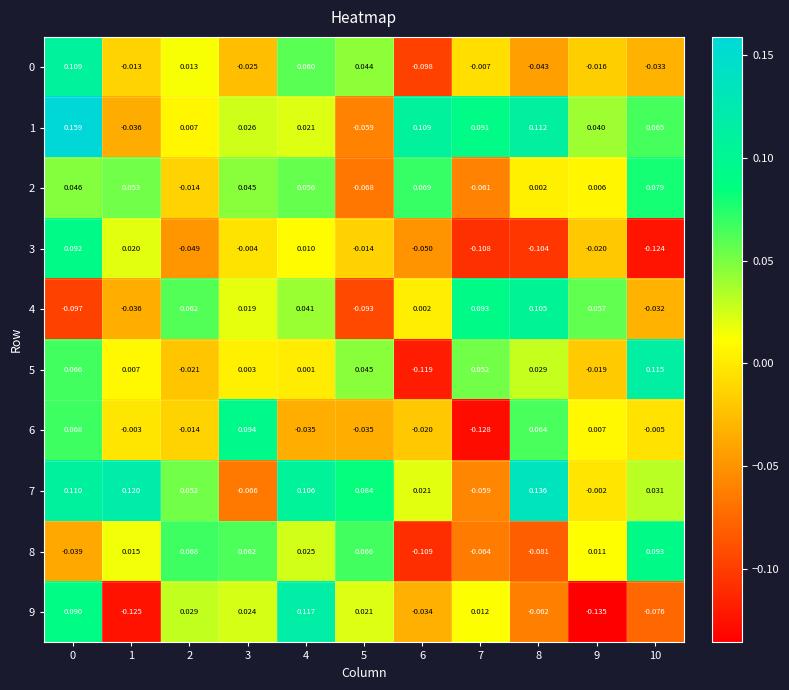

Is the value of 6 at 5 greater than the value of 7 at 7?

Yes